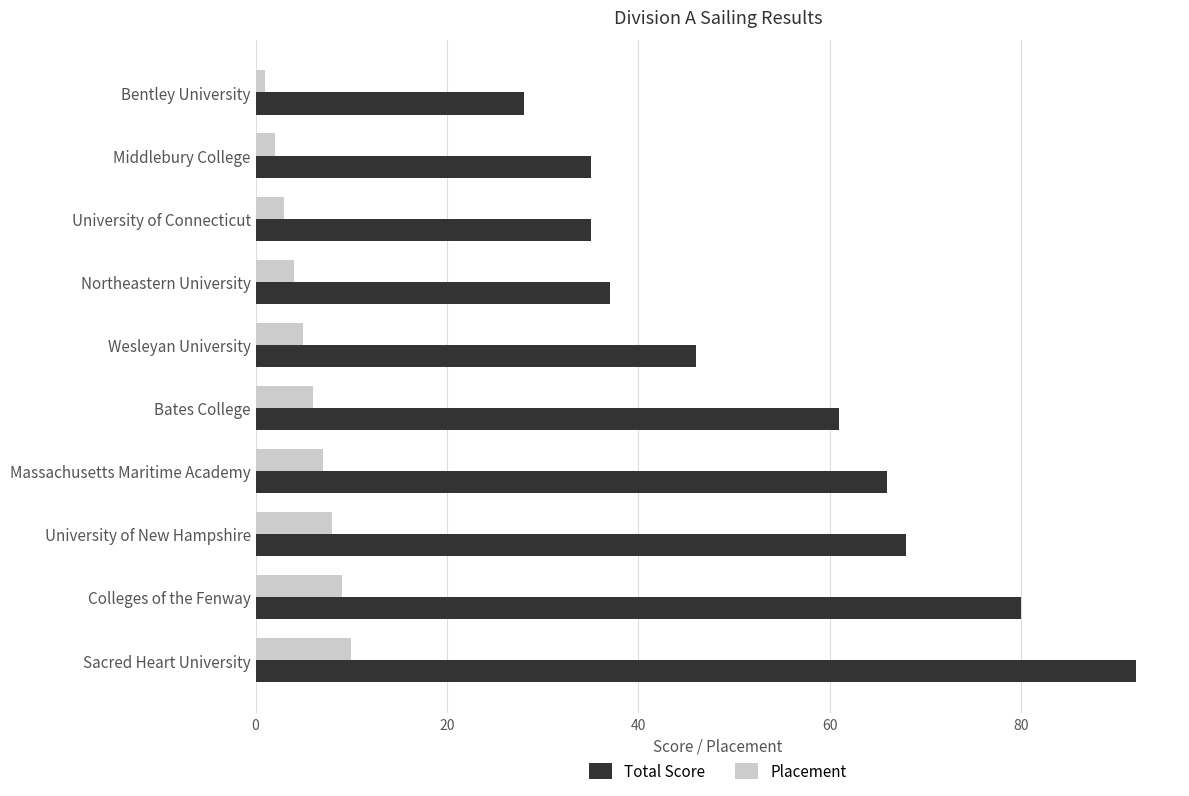

What is the sum of all Placement values?

55